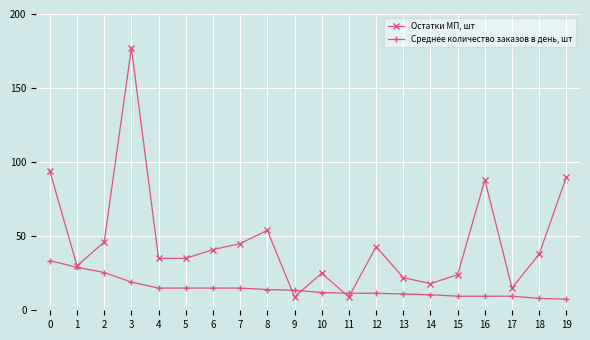

What is the lowest value of the Остатки МП, шт series?

9.0